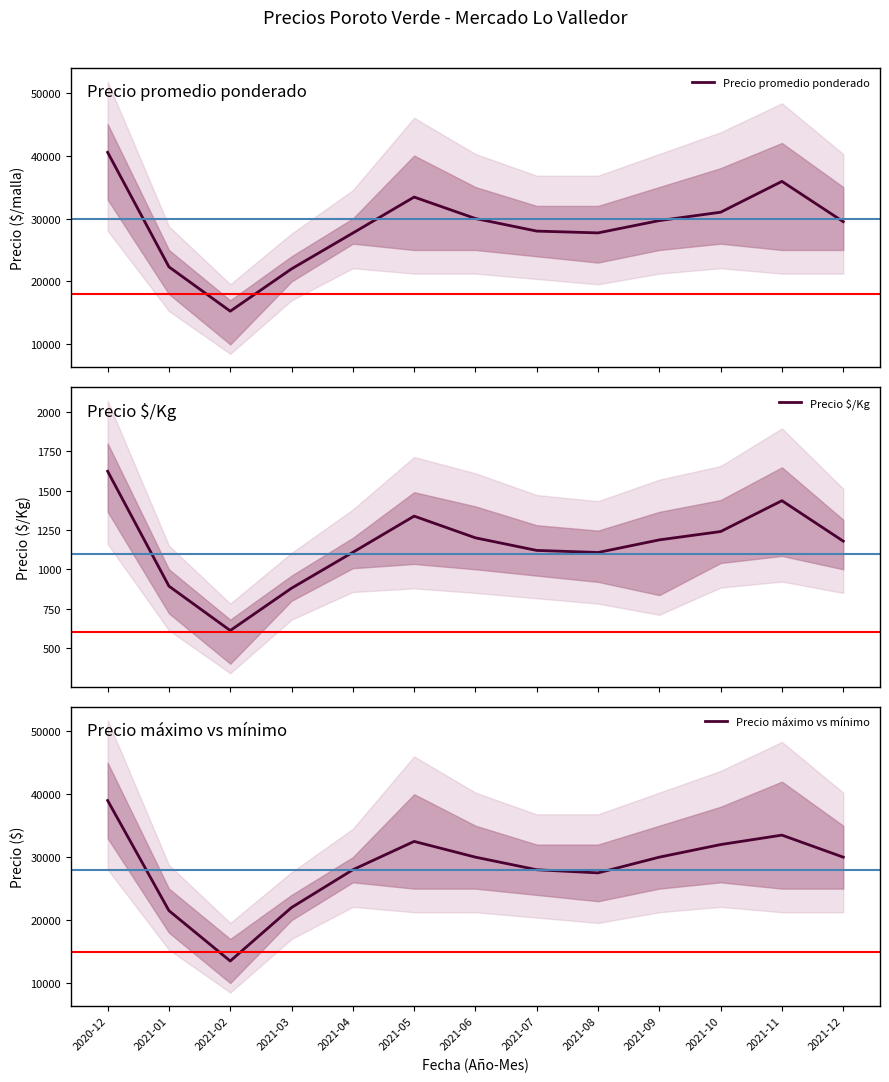

What is the value of the Precio máximo vs mínimo point at the 7th from the left?

30000